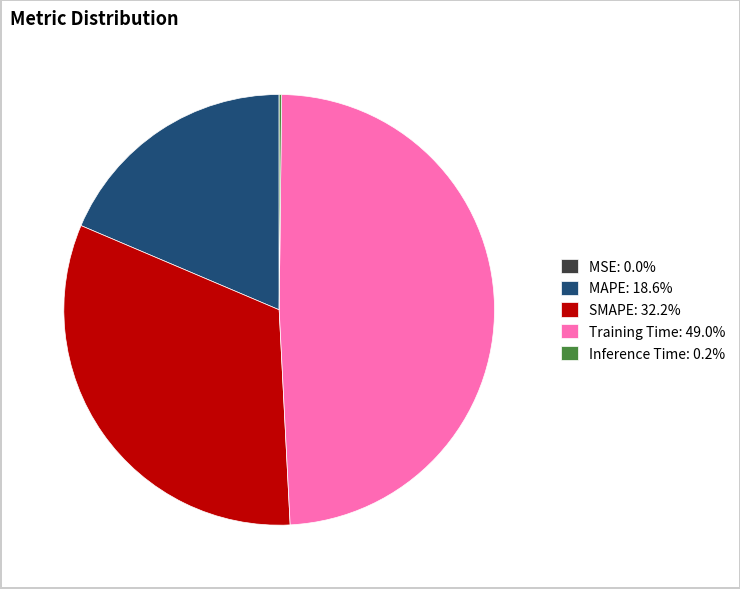

Is there a majority slice in this chart?

No